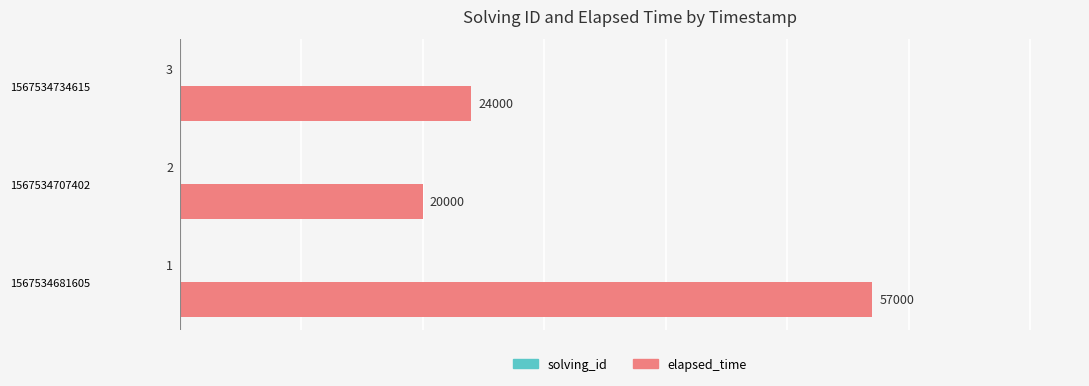

The value of elapsed_time at 1567534734615 is 34741. True or false?

False